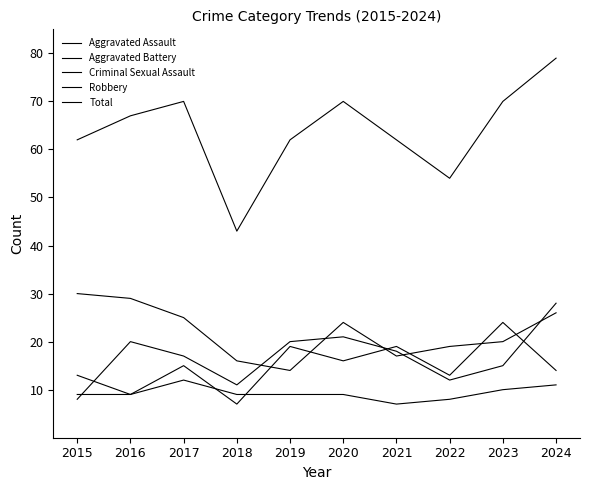

Does the chart have visible grid lines?

No